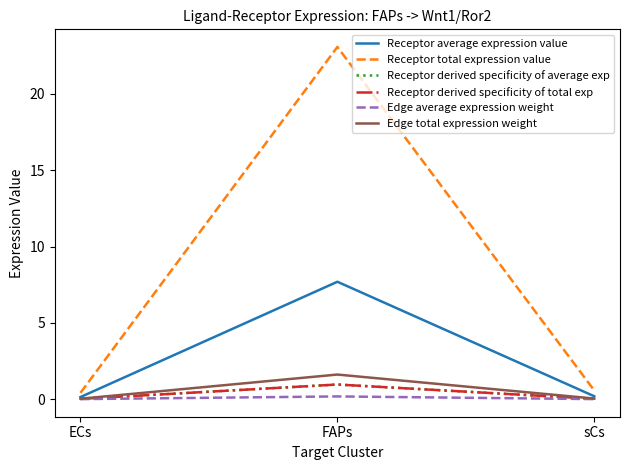

What is the average value of the Edge total expression weight series?

0.6